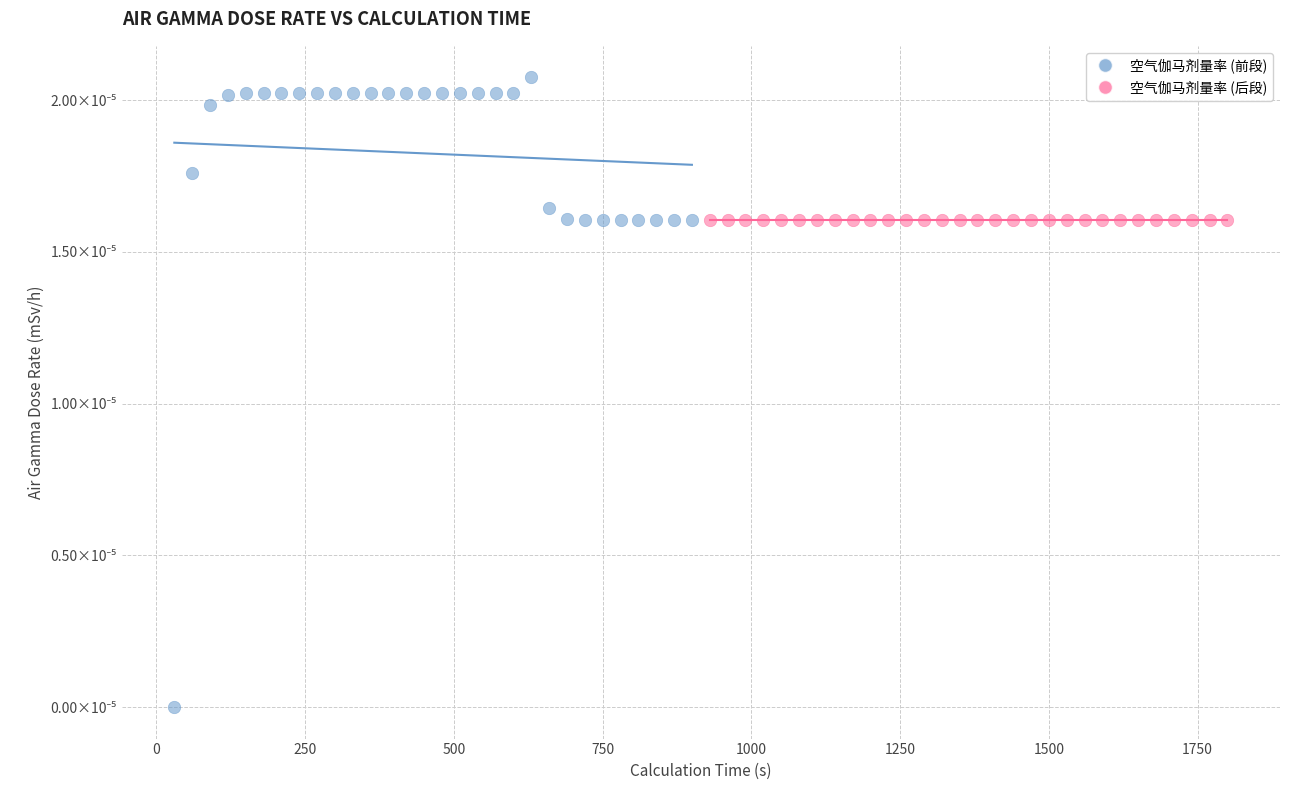

What are all the series names shown in the legend?

空气伽马剂量率 (前段), 空气伽马剂量率 (后段)